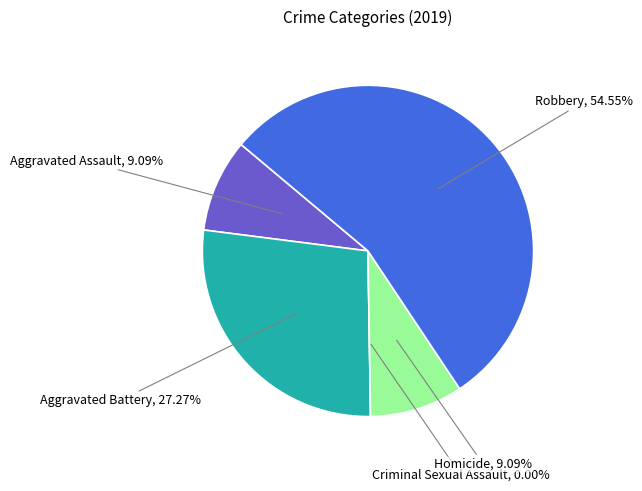

To the nearest percent, what is the difference between the Aggravated Battery and Robbery slice percentages?

27%